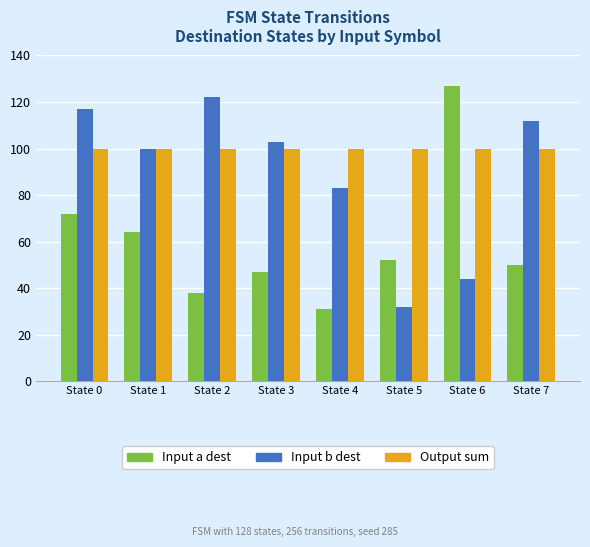

How many bars are there in total?

24